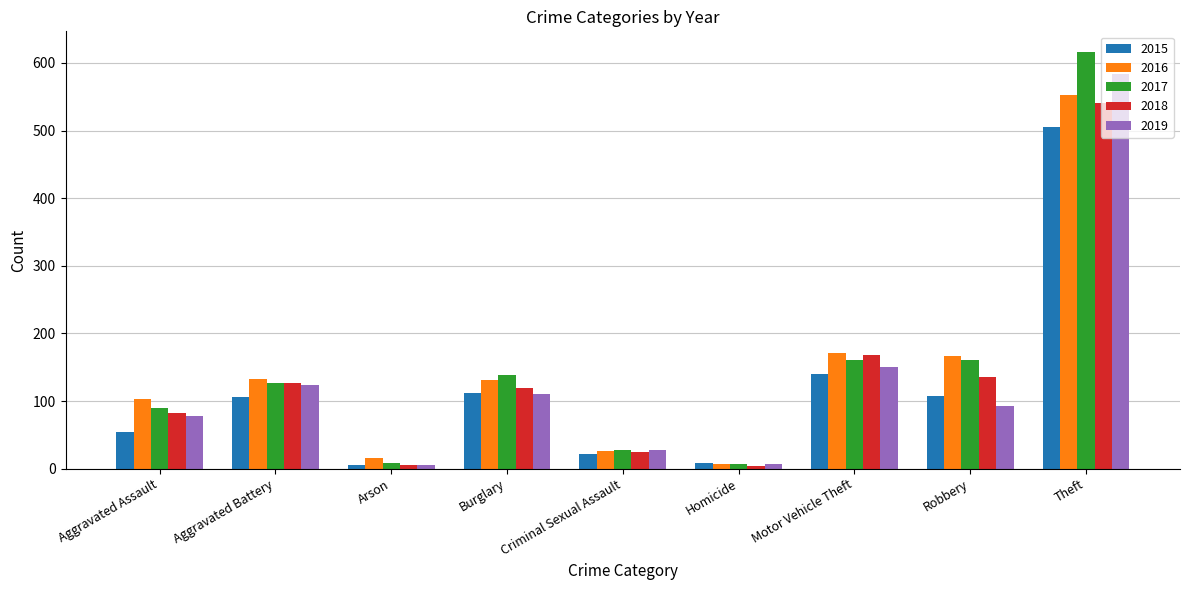

Between Aggravated Assault and Theft, which series saw the biggest shift?

2017